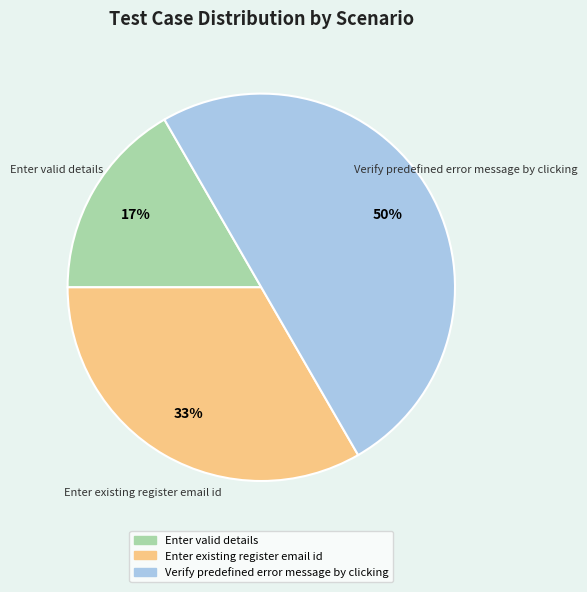

Which has a higher value, Verify predefined error message by clicking or Enter valid details?

Verify predefined error message by clicking